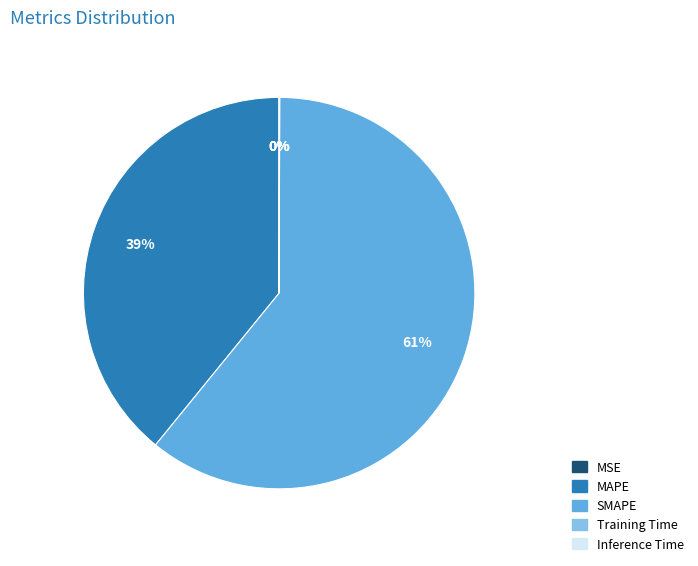

To the nearest percent, what is the average slice percentage?

20%